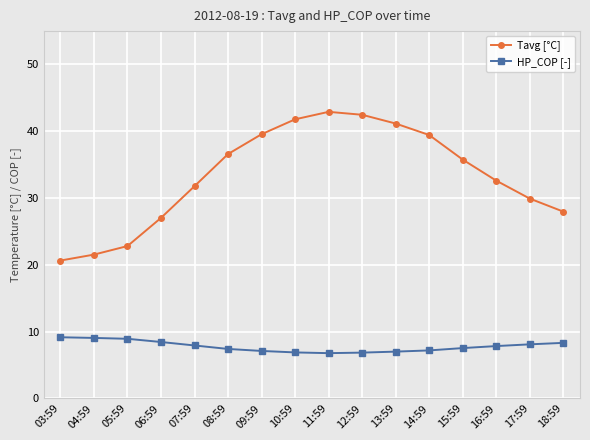

At which label does Tavg [°C] first exceed 35?

08:59